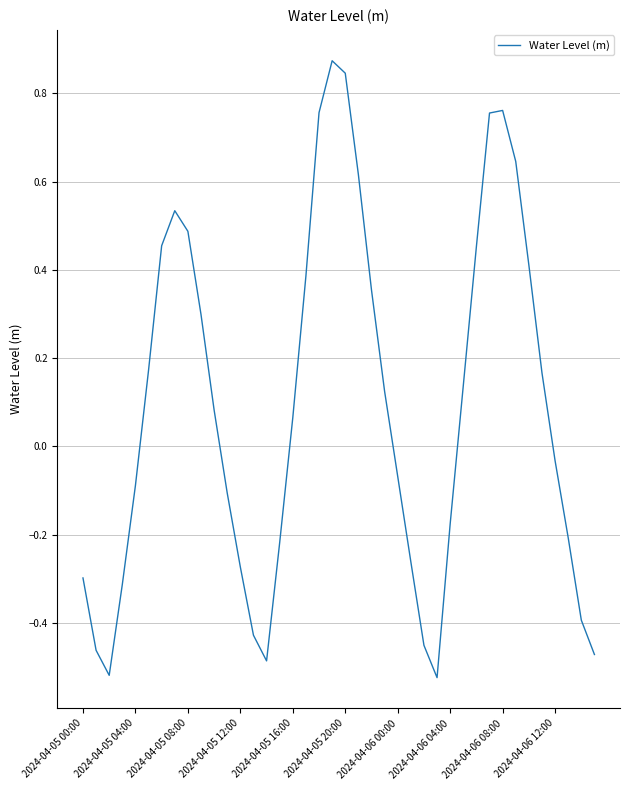

Reading left to right, list all the values displayed in this chart.

-0.3	-0.5	-0.5	-0.3	-0.1	0.2	0.5	0.5	0.5	0.3	0.1	-0.1	-0.3	-0.4	-0.5	-0.2	0.1	0.4	0.8	0.9	0.8	0.6	0.4	0.1	-0.1	-0.3	-0.5	-0.5	-0.2	0.1	0.5	0.8	0.8	0.6	0.4	0.2	-0.0	-0.2	-0.4	-0.5